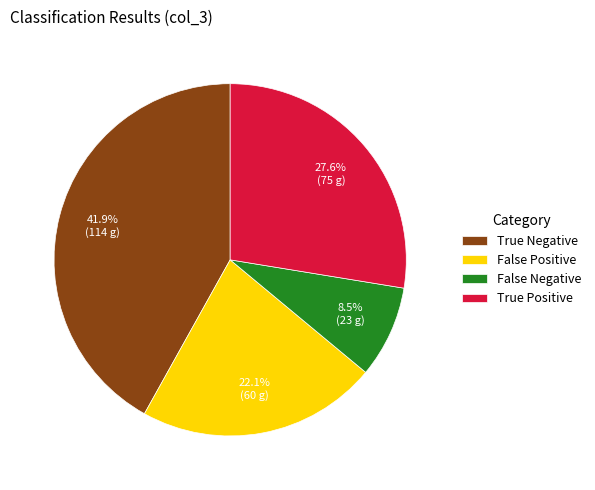

Which has a higher value, False Positive or True Positive?

True Positive